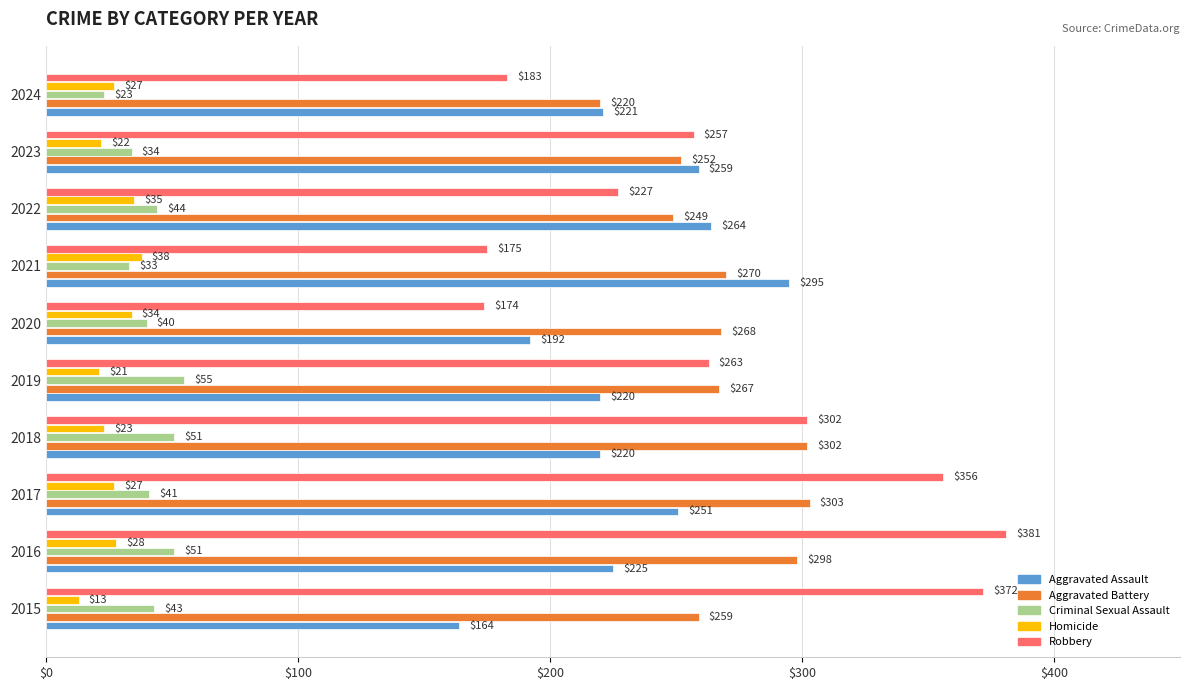

What is the total value across all series at 2016?

983